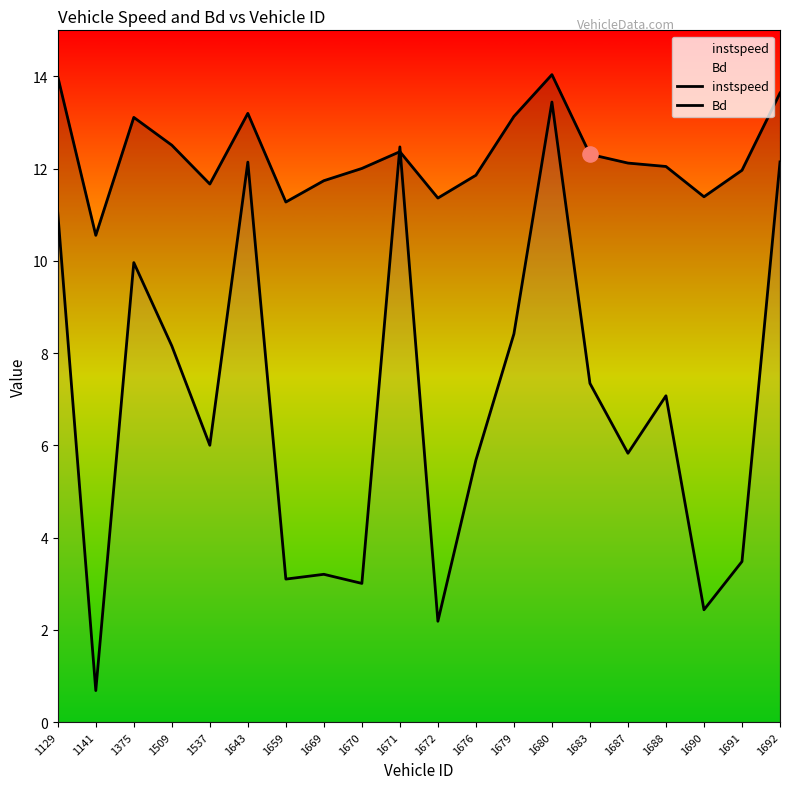

Is the value of instspeed at 1692 greater than the value of Bd at 1691?

Yes